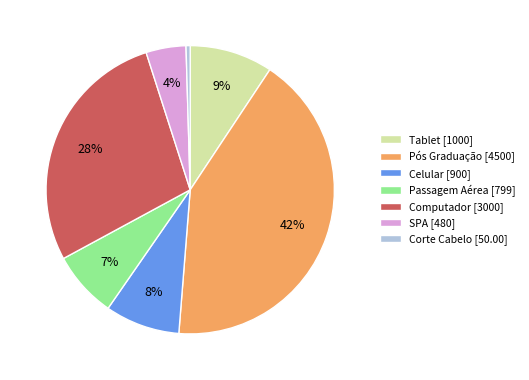

To the nearest percent, what is the difference between the Corte Cabelo [50.00] and Tablet [1000] slice percentages?

9%